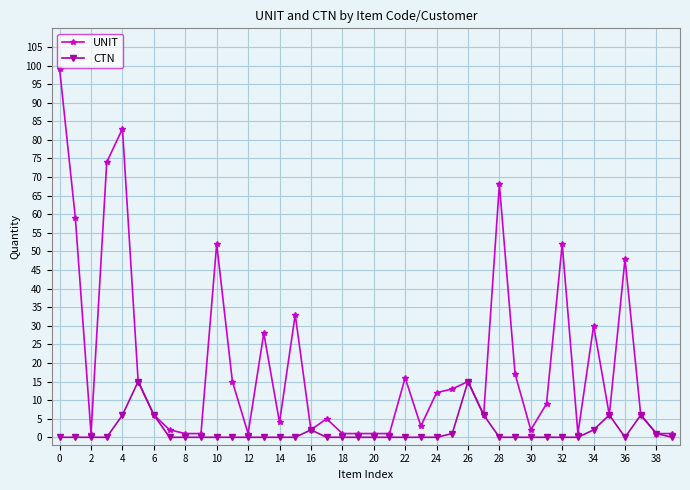

Which series has the widest spread of values?

UNIT